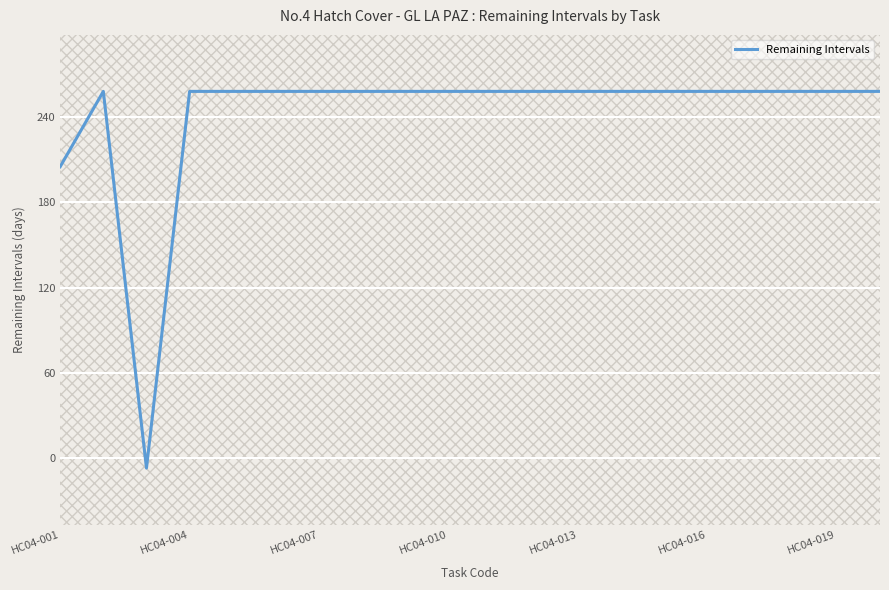

What is the difference between the maximum and minimum values?

265